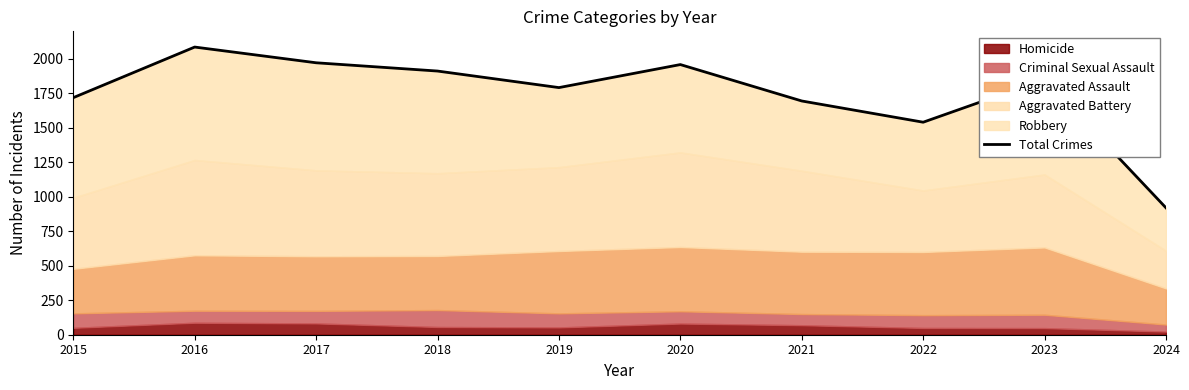

What is the ratio of the value at 2019 to the value at 2023?

1.0